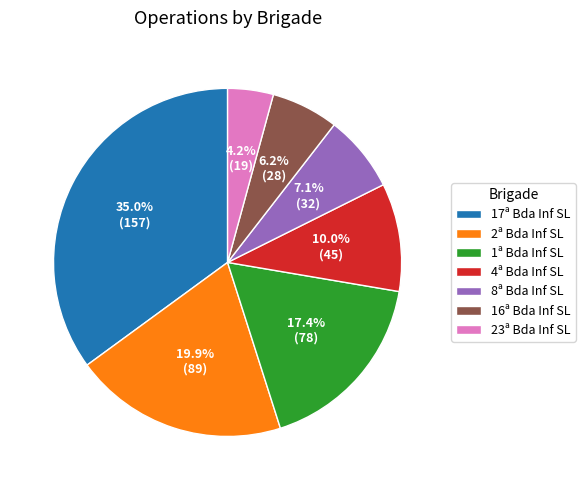

Count the number of slices in the pie.

7